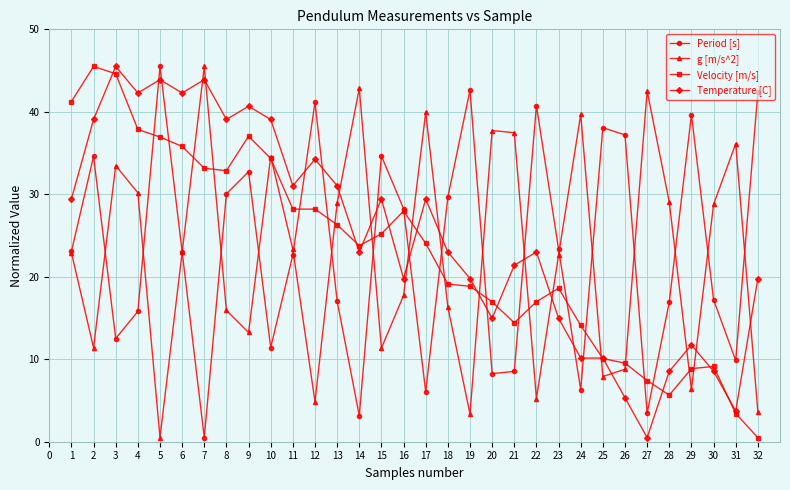

Rank the series at 3 from lowest to highest value.

Period [s], g [m/s^2], Velocity [m/s], Temperature [C]